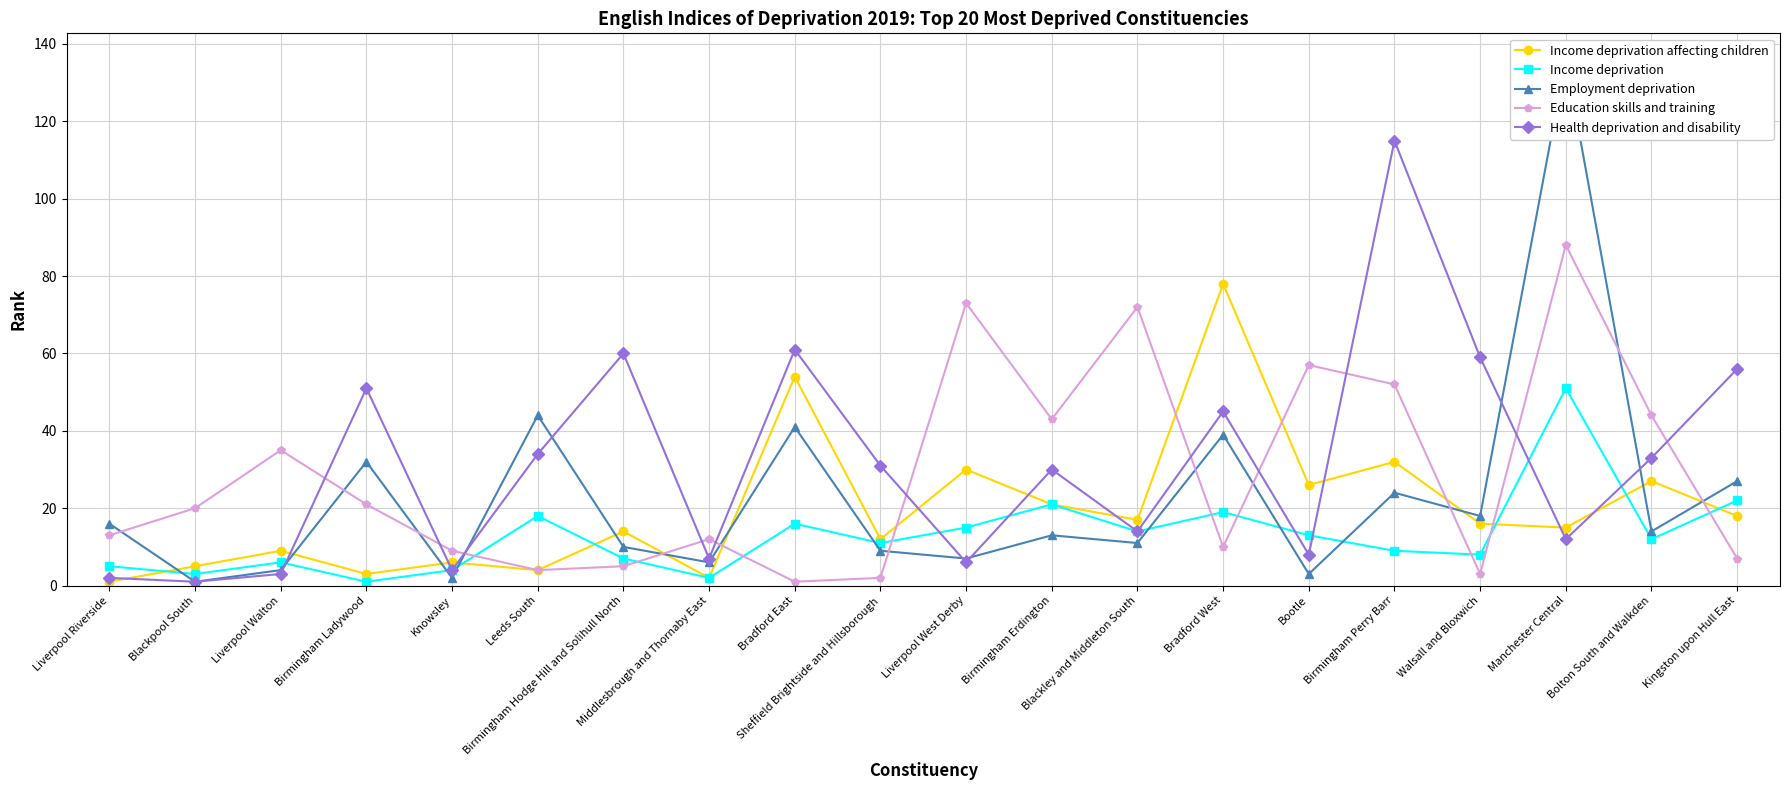

What is the total value across all series at Bootle?

107